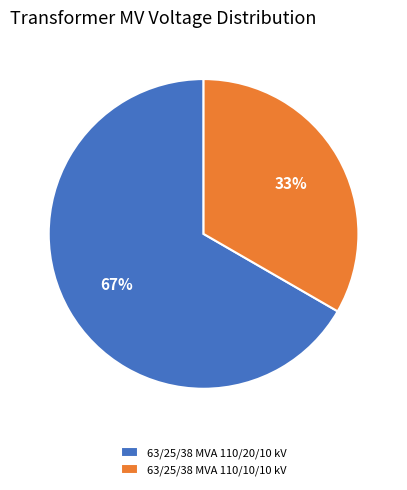

How many segments does this pie chart have?

2